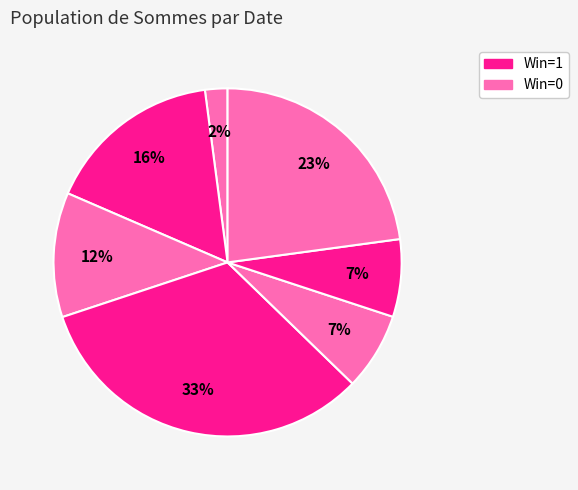

How many segments does this pie chart have?

7